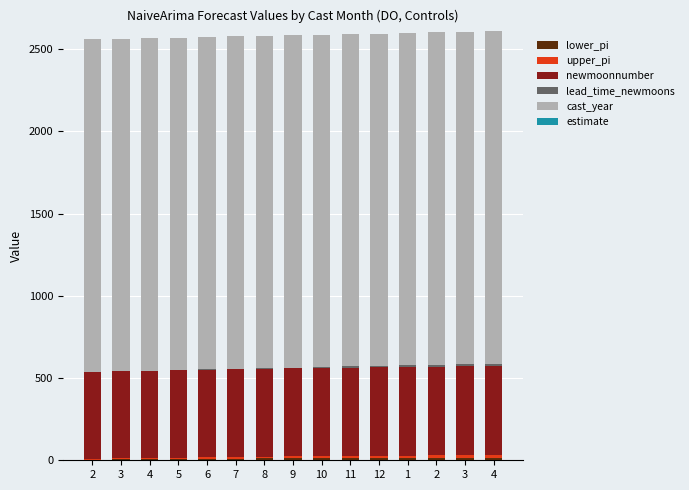

Are the bars grouped side by side (vs. stacked)?

No